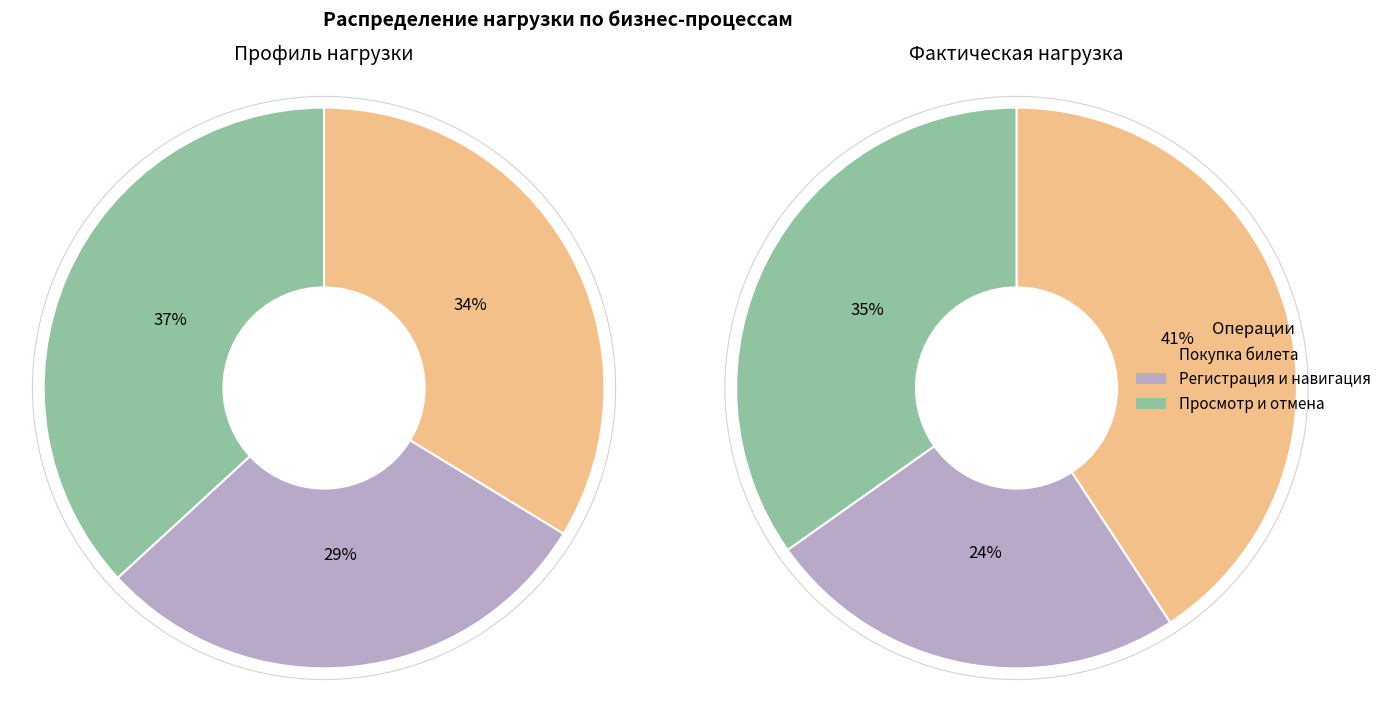

Does any single category account for the majority?

No